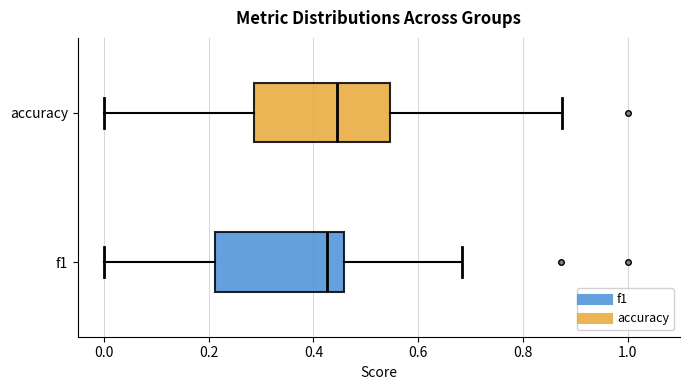

Where does the median line of the box for f1 sit on the x-axis? The values are not printed on the chart, so give them approximately, as read against the axis.

0.42